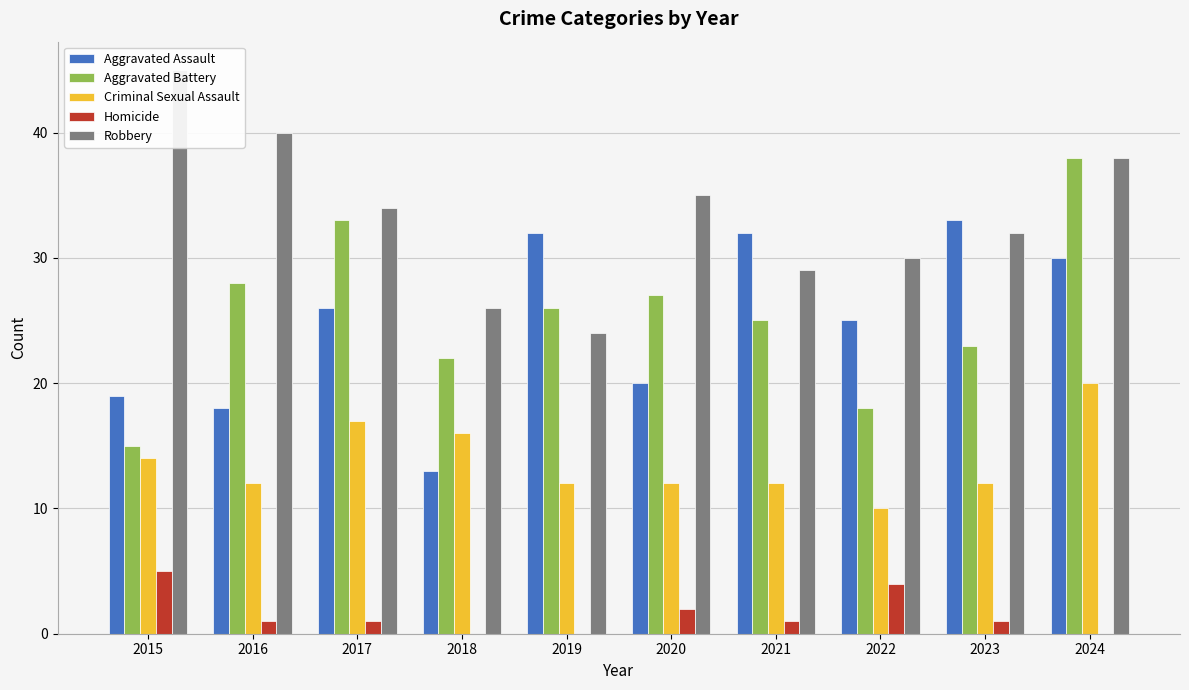

At how many categories does at least one series exceed 41?

1